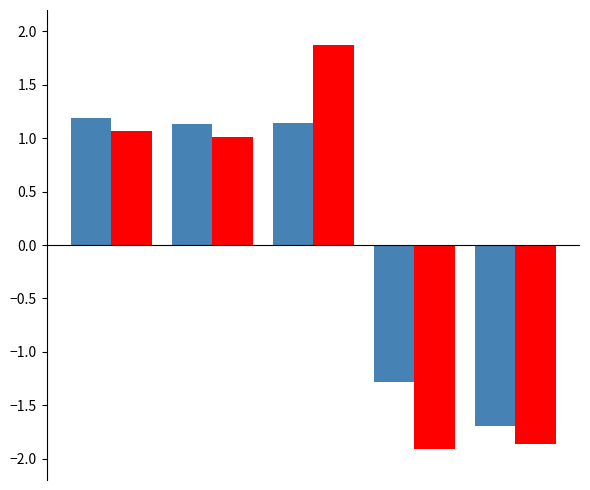

What is the smallest value displayed?

-1.9